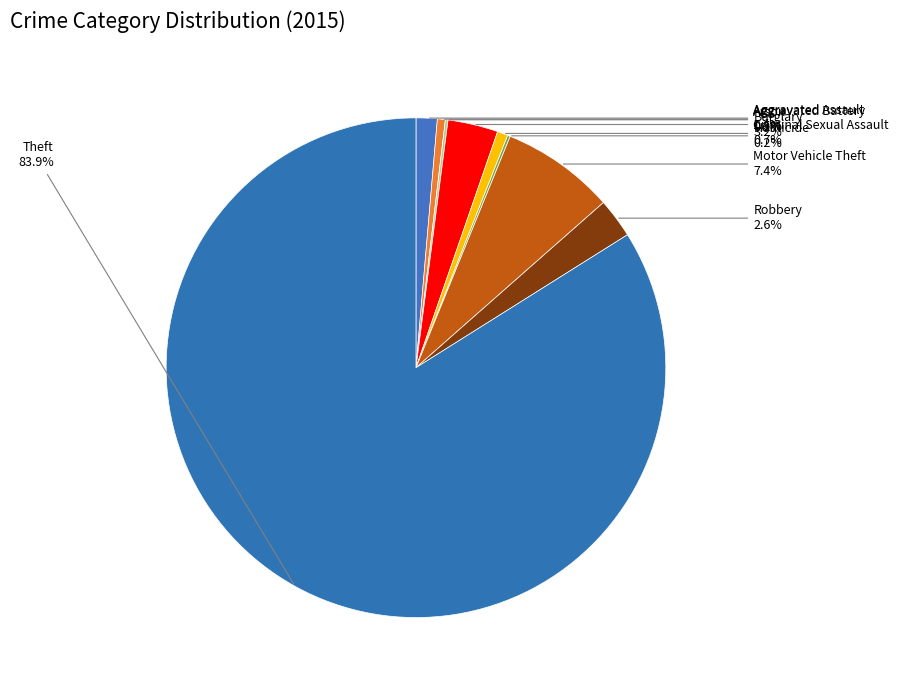

Combined, do Aggravated Assault and Aggravated Battery account for over 50%?

No